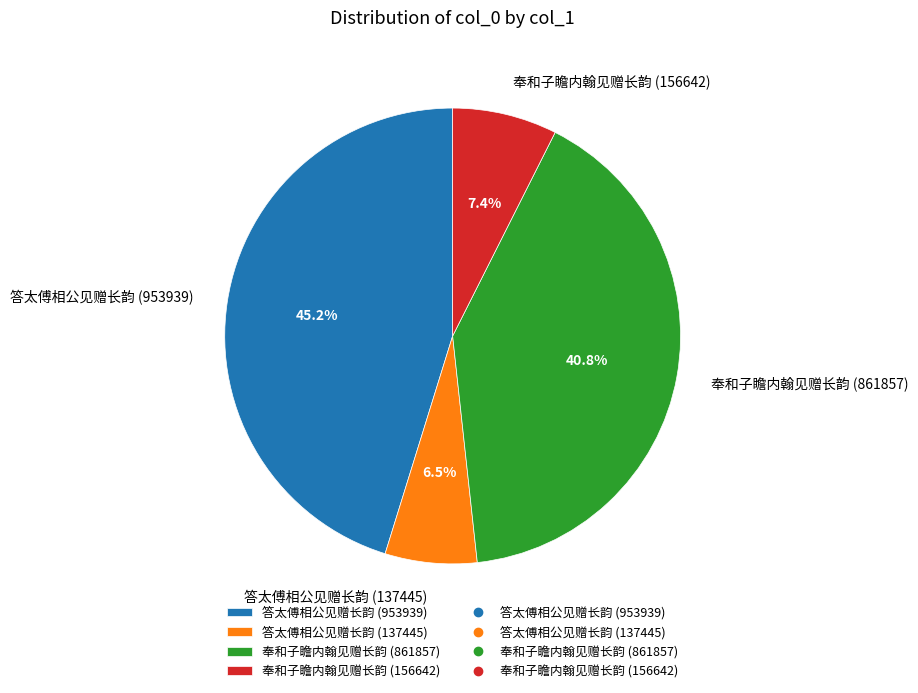

Which slice is the smallest?

答太傅相公见赠长韵 (137445)